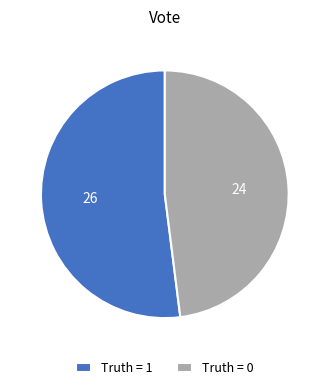

Which category accounts for the majority?

Truth = 1